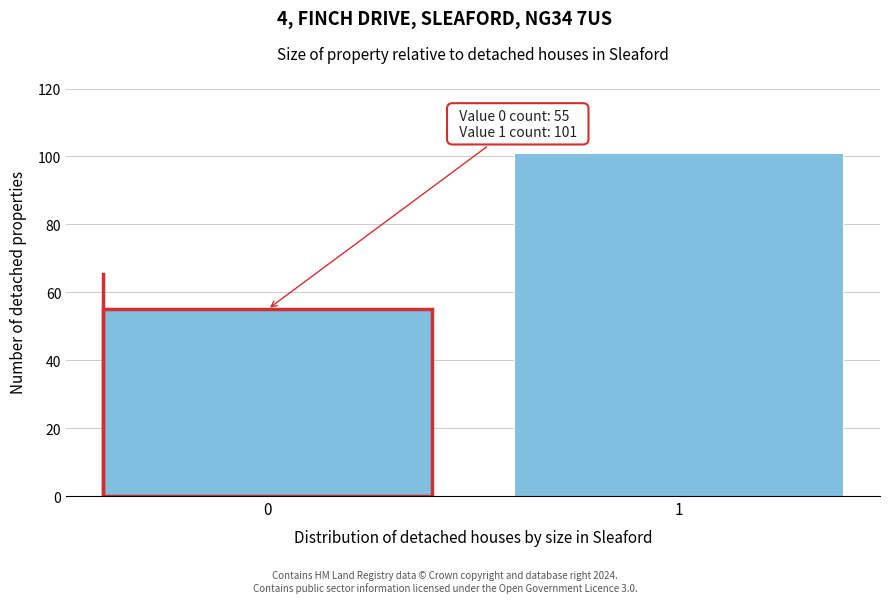

Reading left to right, transcribe all the data shown in this chart.

55	101